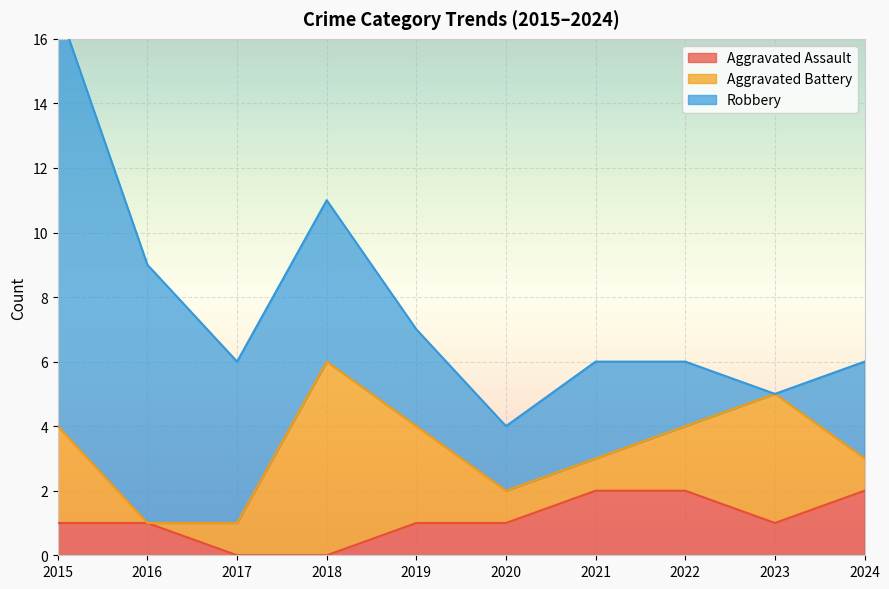

Between 2016 and 2020, which series saw the biggest shift?

Robbery